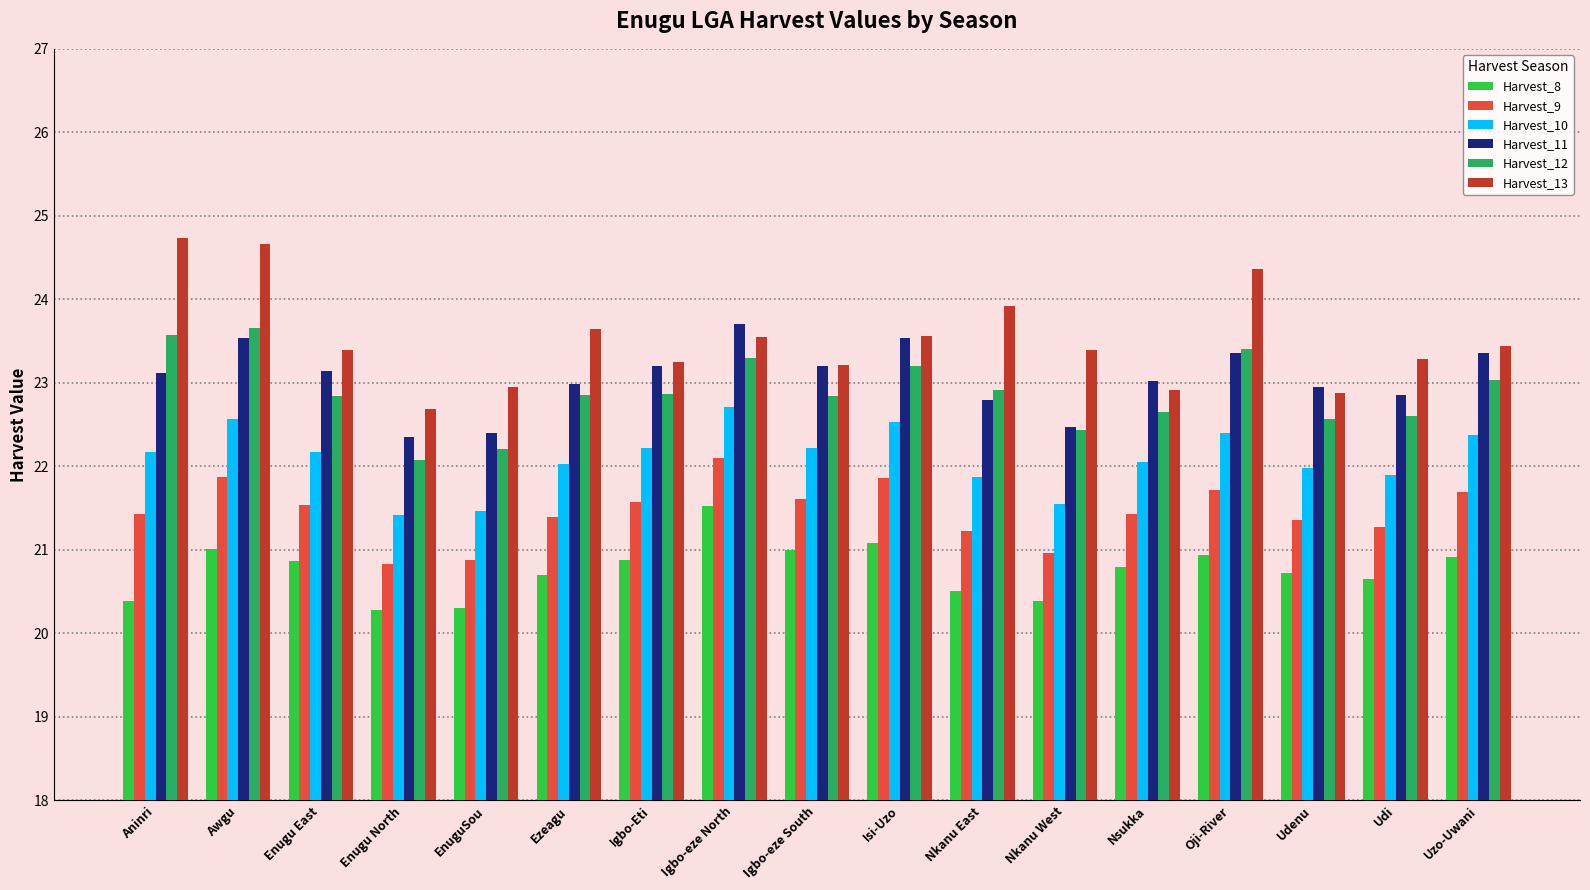

At Enugu North, list the series in order from smallest to largest.

Harvest_8, Harvest_9, Harvest_10, Harvest_12, Harvest_11, Harvest_13